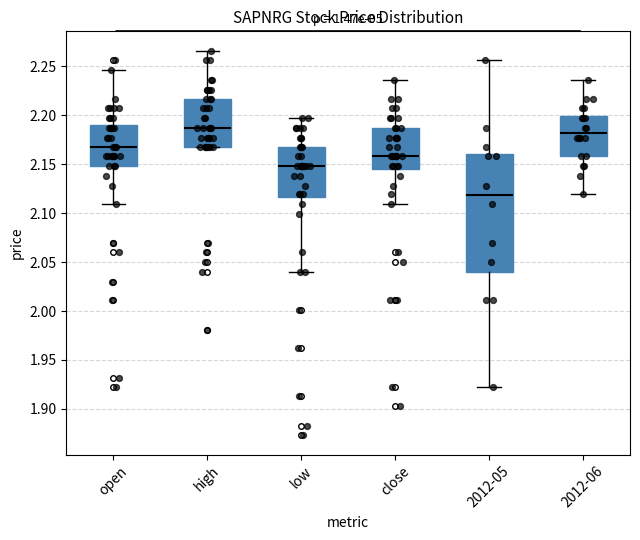

Where is the upper edge of the box for 2012-05 on the y-axis? The values are not printed on the chart, so give them approximately, as read against the axis.

2.160